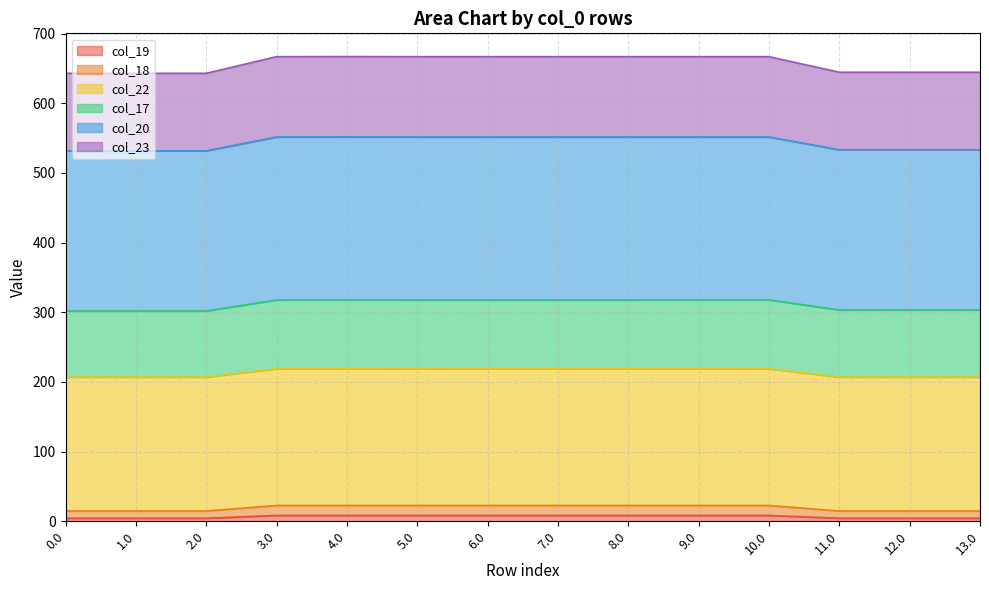

At which category is the sum across all series the highest?

4.0